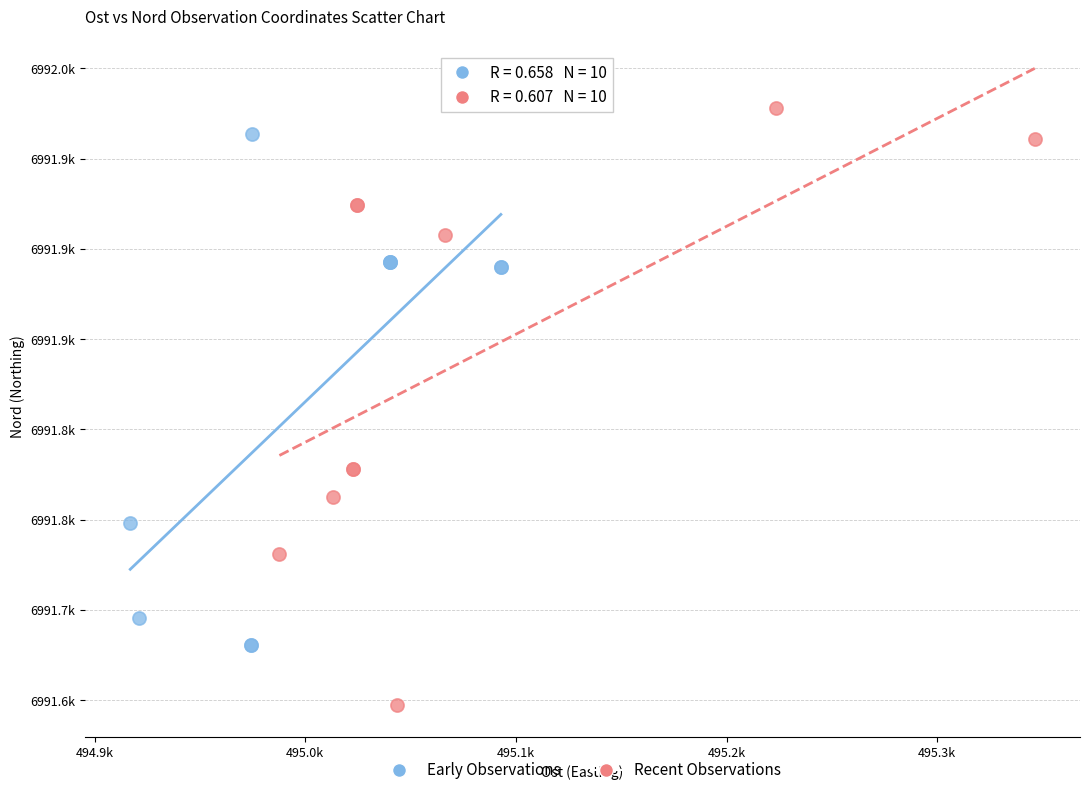

What are all the series names shown in the legend?

Early Observations, Recent Observations